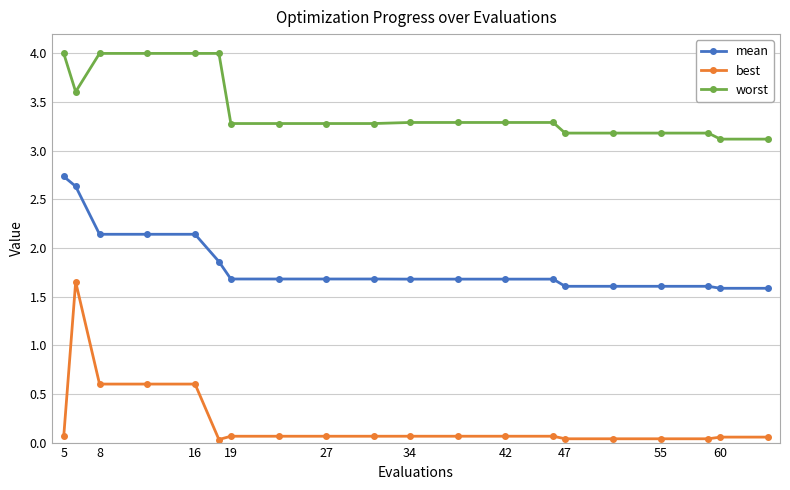

What is the difference between the maximum and second lowest values in the worst series?

0.9